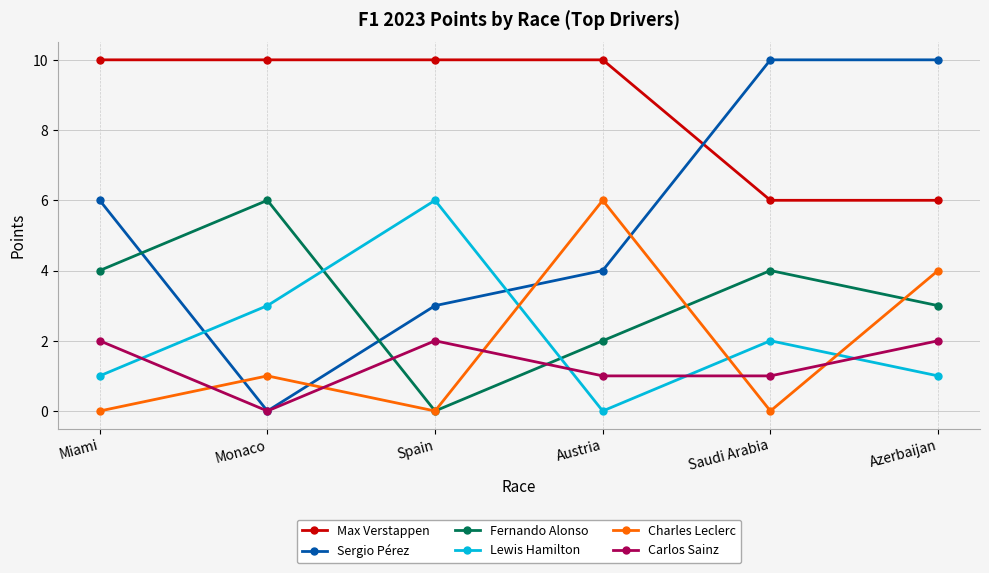

What is the label of the 2nd point from the right?

Saudi Arabia